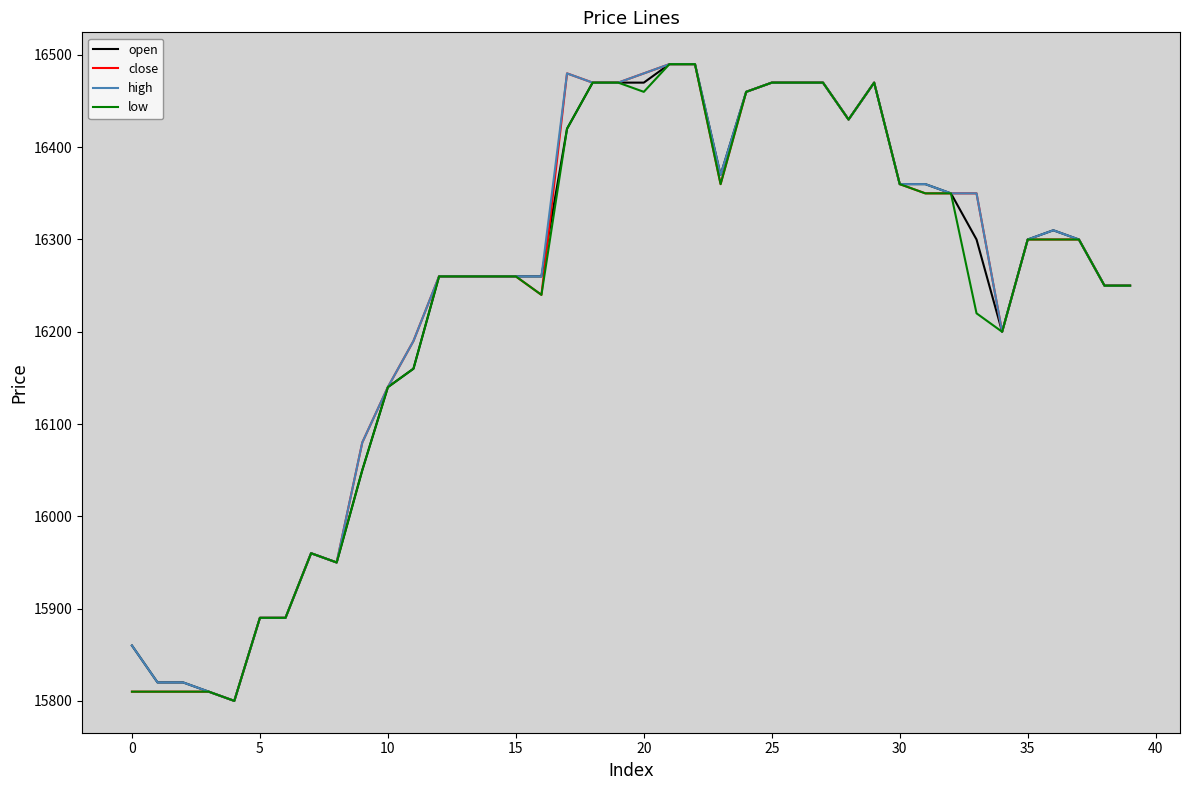

True or false: high and low cross at least once.

False